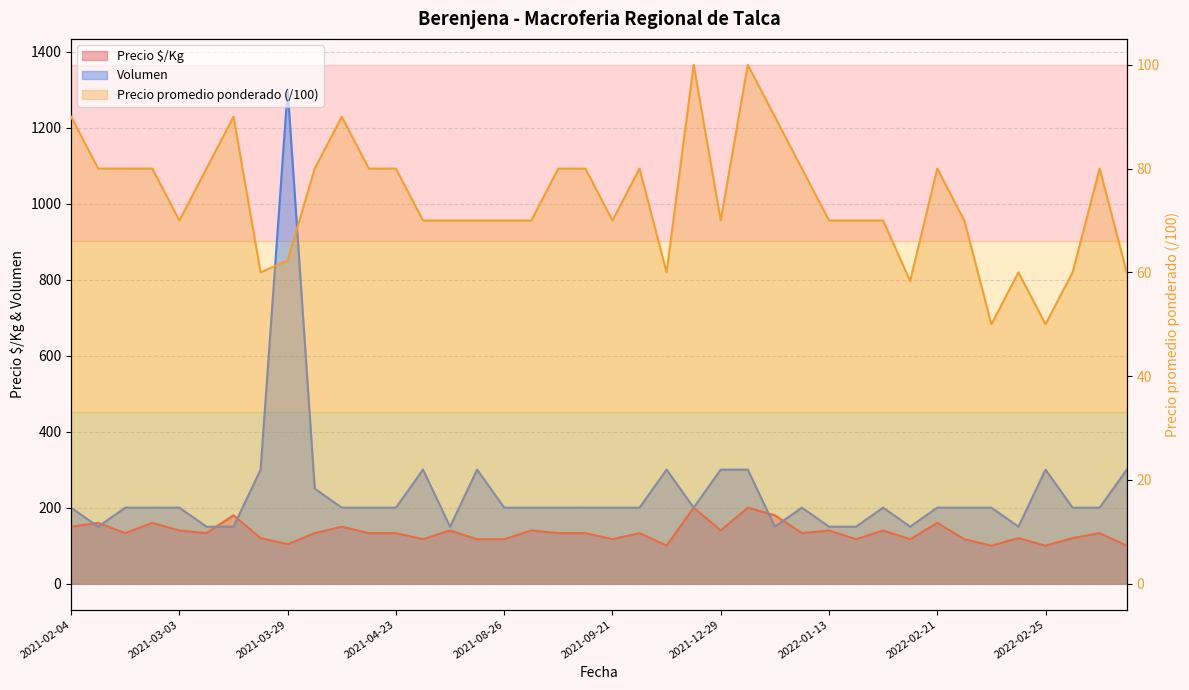

Which series has the largest total across all categories?

Volumen